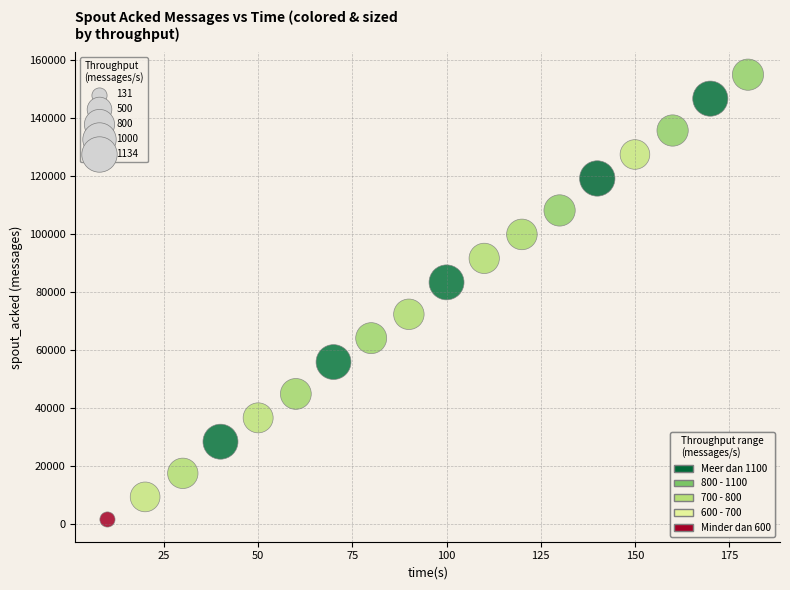

What is the range of X values (max minus min)?

170